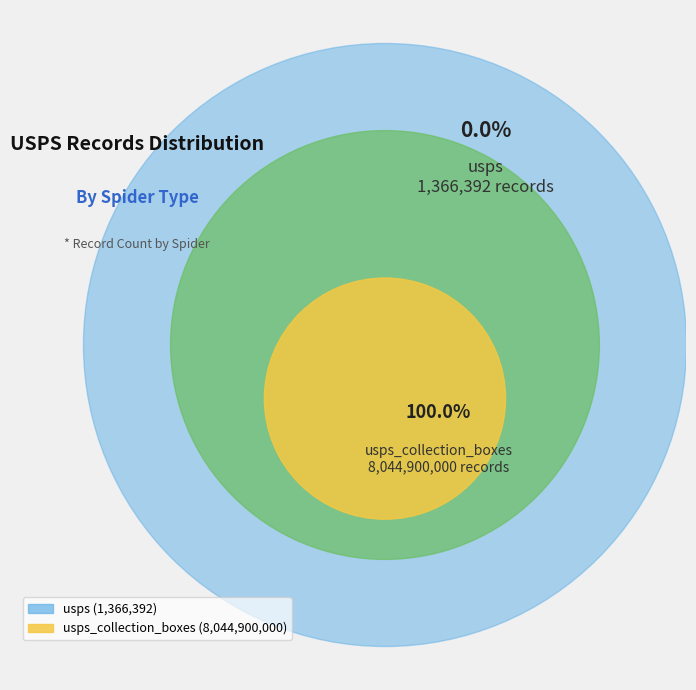

What is the change in value from usps to usps_collection_boxes?

+8043533608